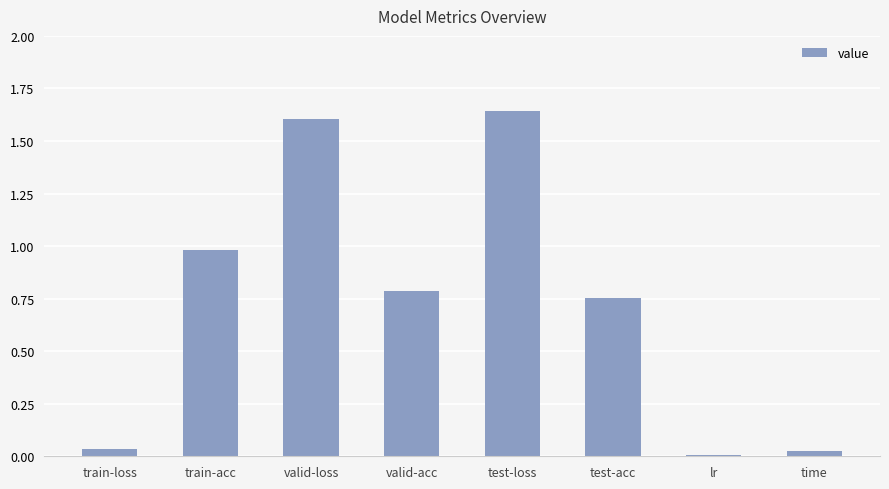

Is it true that the value at train-loss is 0.0?

True